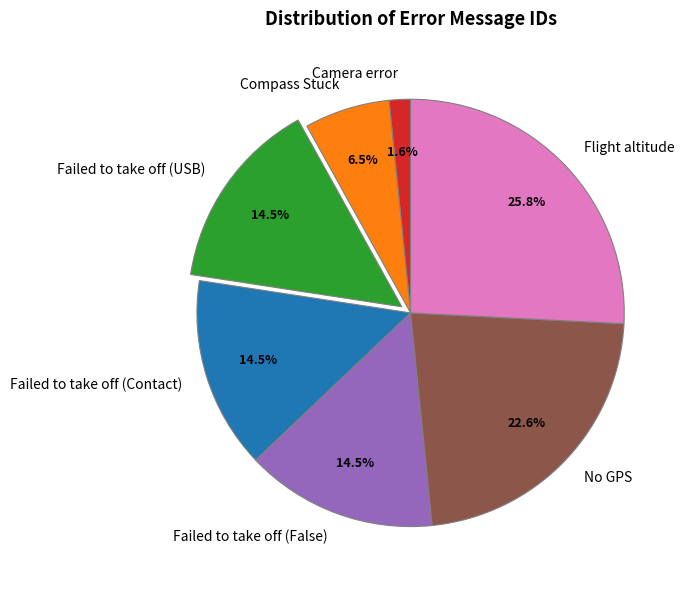

What percentage do Failed to take off (USB) and Failed to take off (Contact) together represent?

29.0%